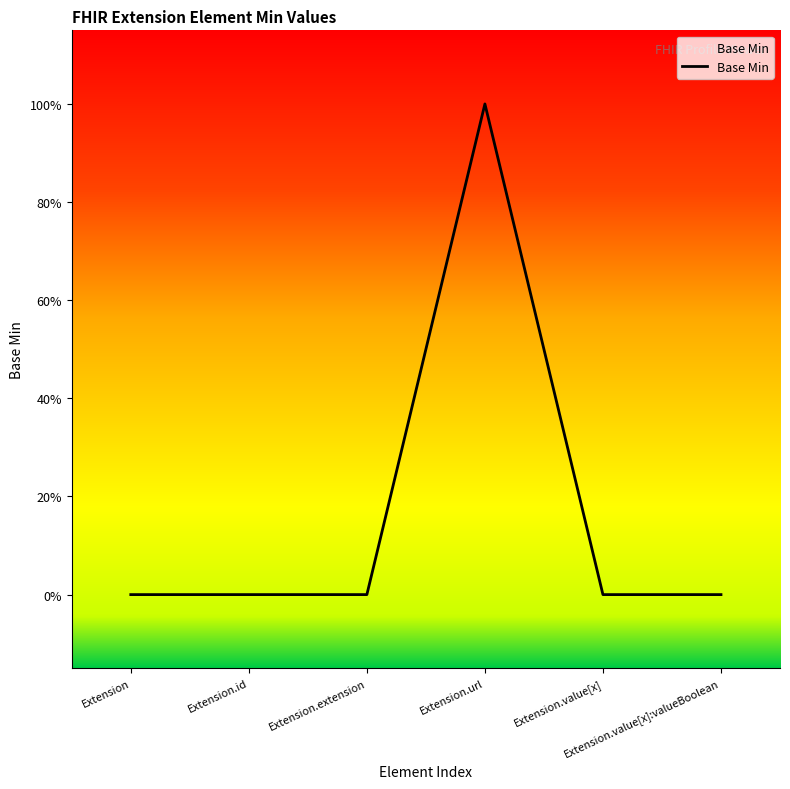

How many lines are shown in the chart?

1